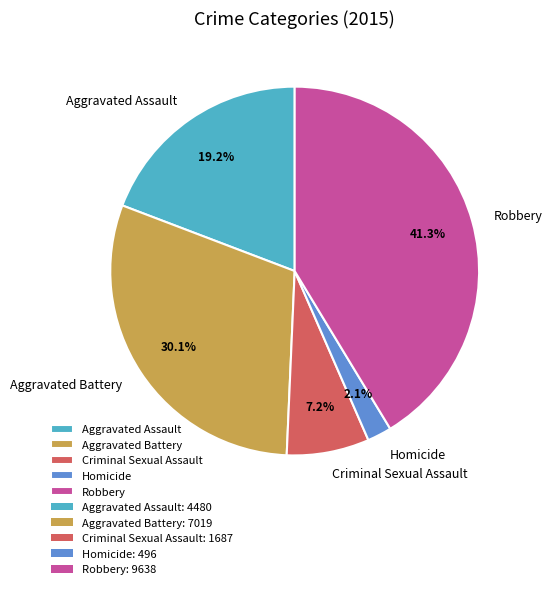

To the nearest percent, what portion does Criminal Sexual Assault represent?

7%